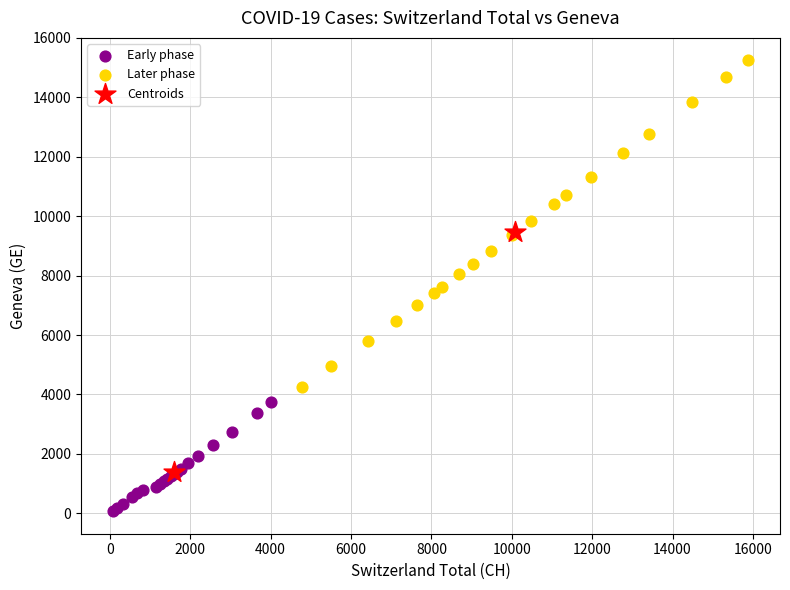

What are all the series names shown in the legend?

Early phase, Later phase, Centroids